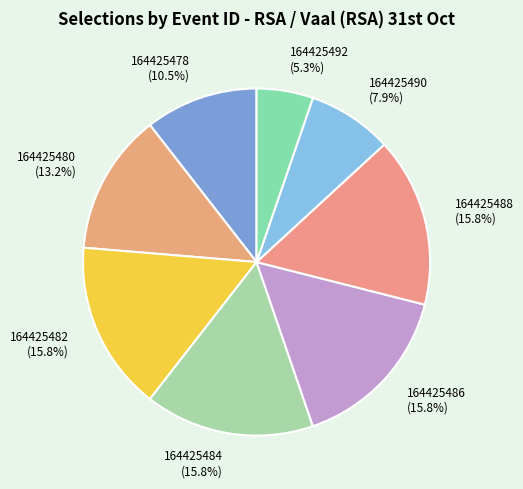

What is the total percentage of 164425492 and 164425478?

15.8%